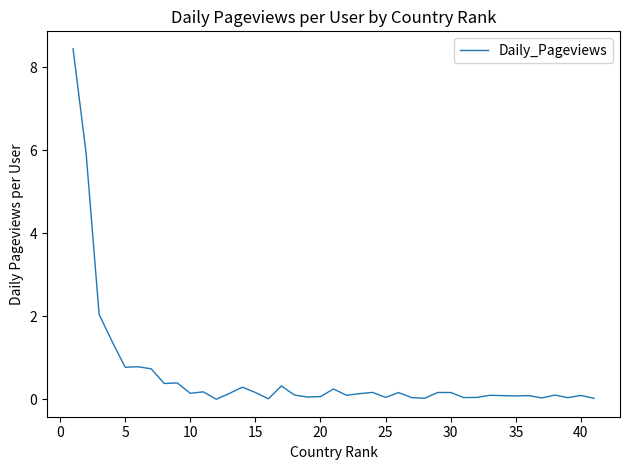

How many lines are shown in the chart?

1